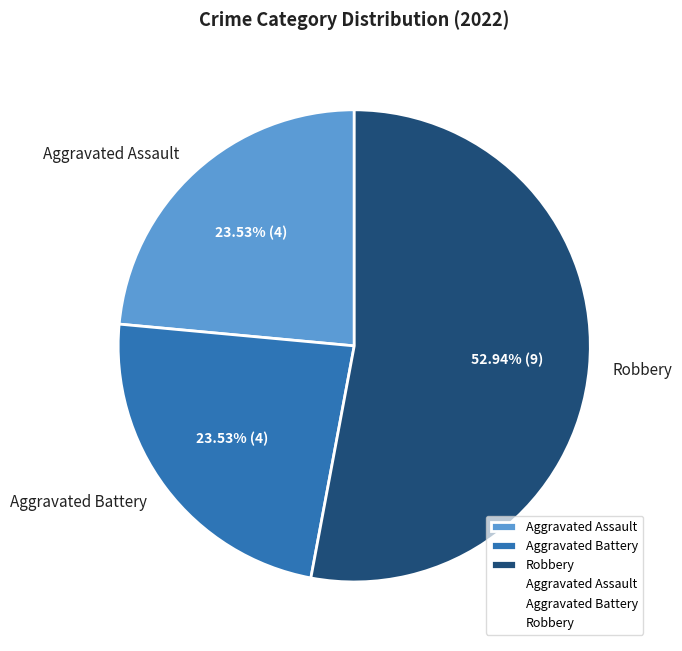

Is there a majority slice in this chart?

Yes